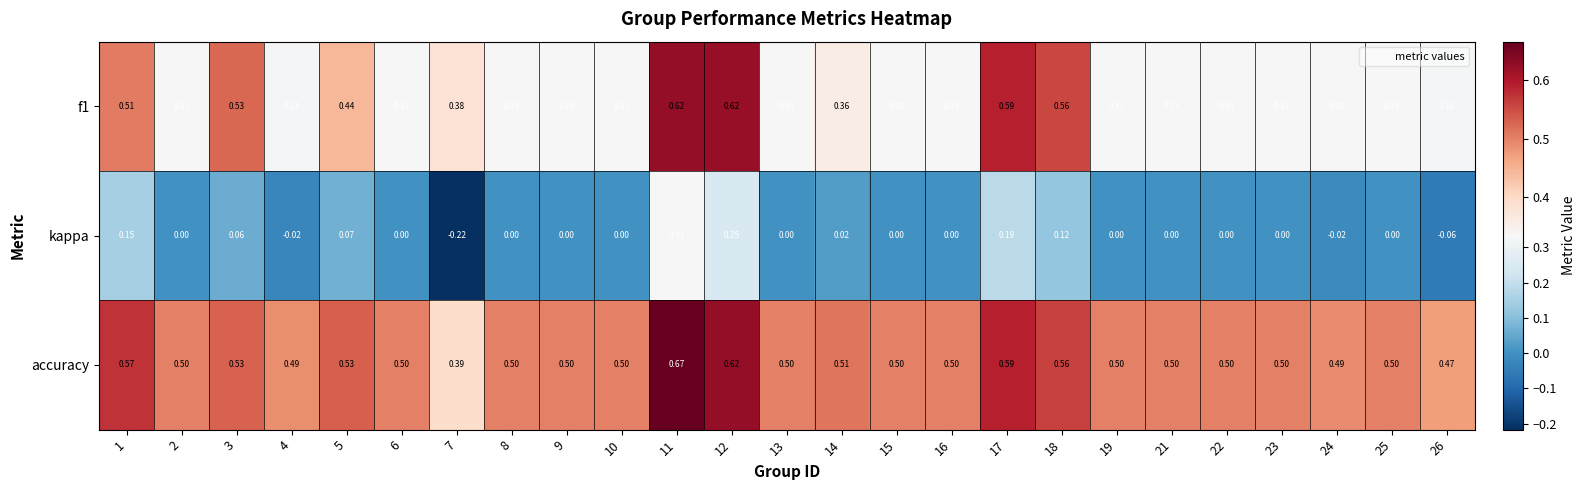

Which series has the largest total across all categories?

accuracy